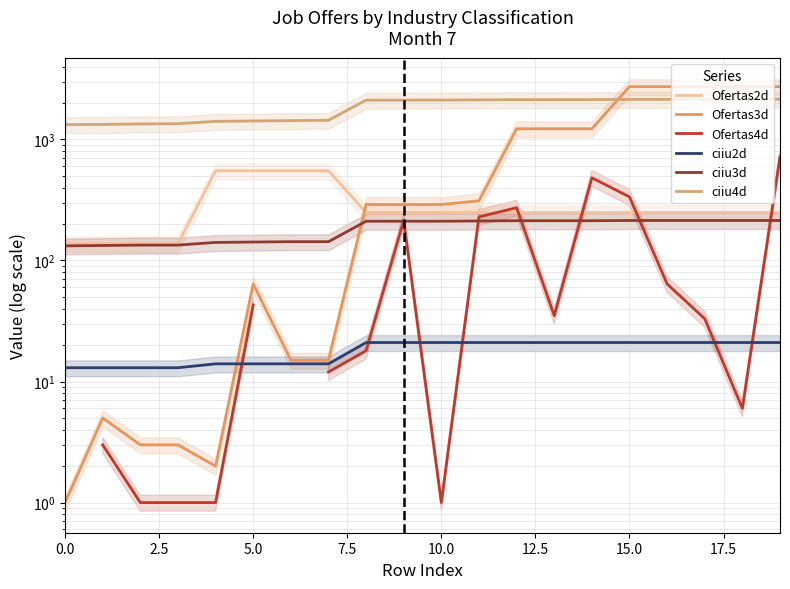

What is the maximum value for ciiu4d?

2149.0